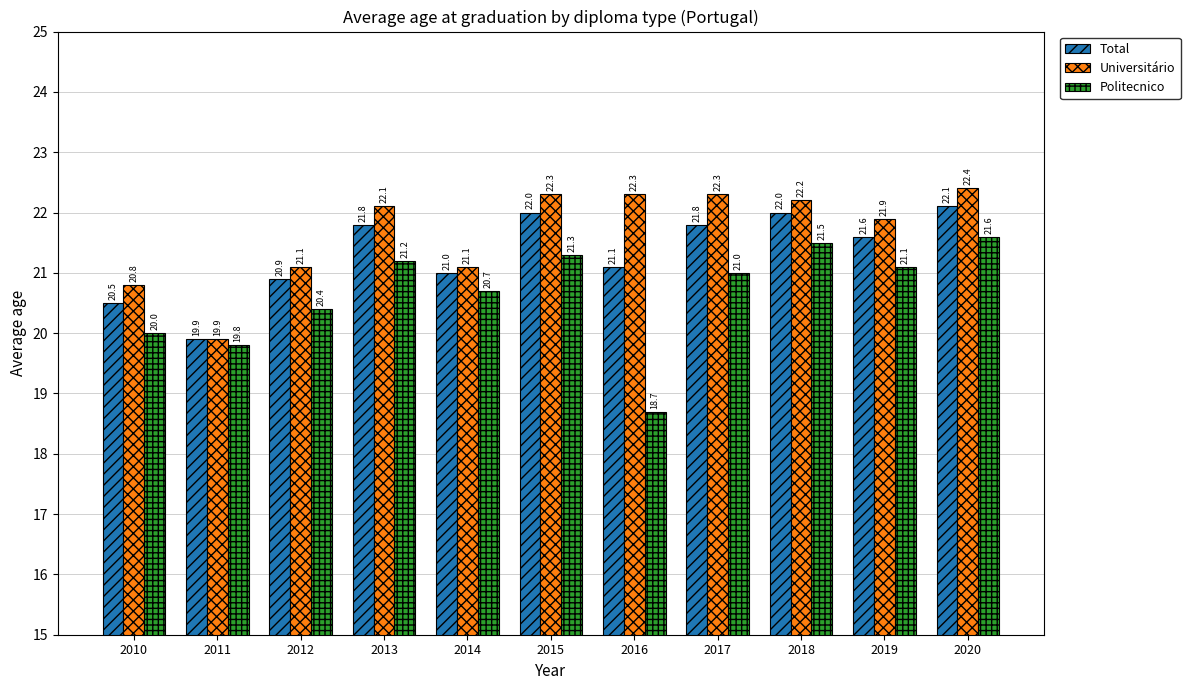

What is the greatest value displayed?

22.4